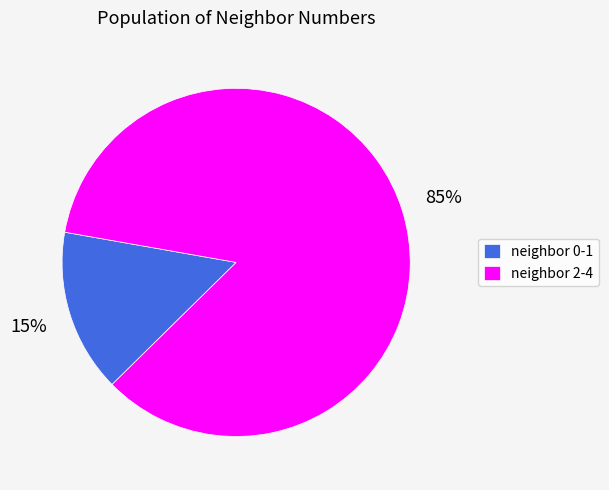

Is the sum of neighbor 0-1 and neighbor 2-4 greater than half?

Yes